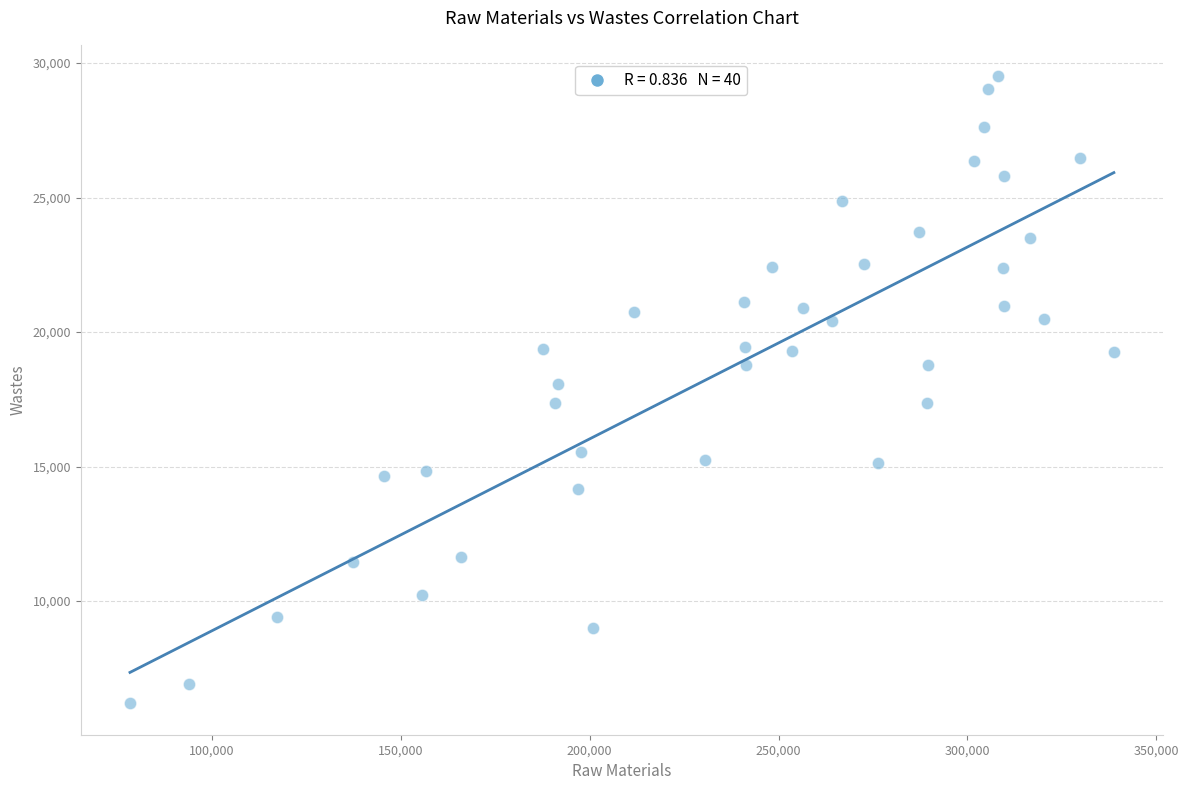

What is the range of Y values (max minus min)?

23310.4